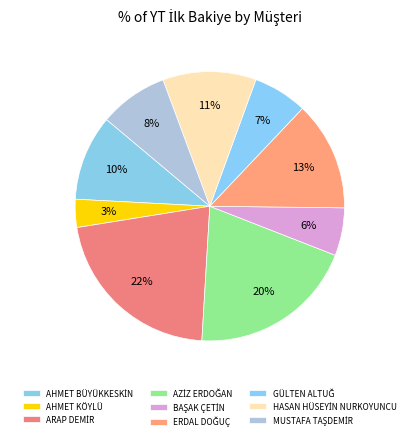

To the nearest percent, what is the average slice percentage?

11%